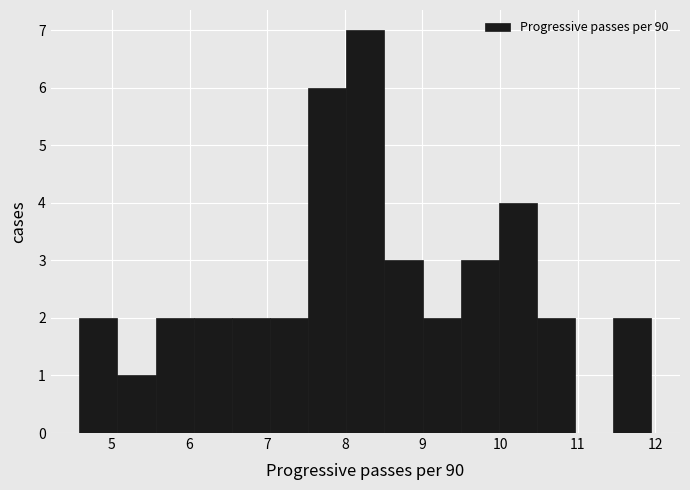

What is the height of the bar covering 7.5 to 8.0 on the x-axis? Neither the bar edges nor the heights are printed on the chart, so give them approximately, as read against the axes.

6